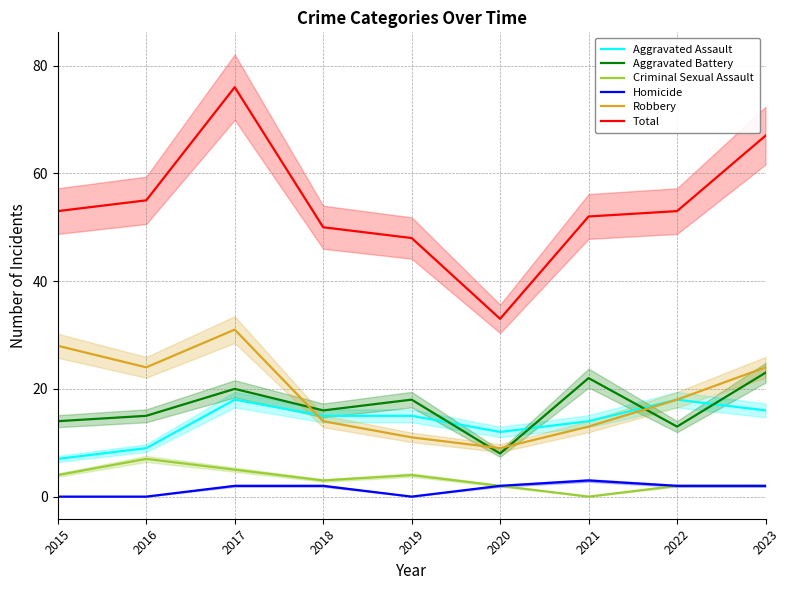

What is the value of the Aggravated Battery point at the 5th from the left?

18